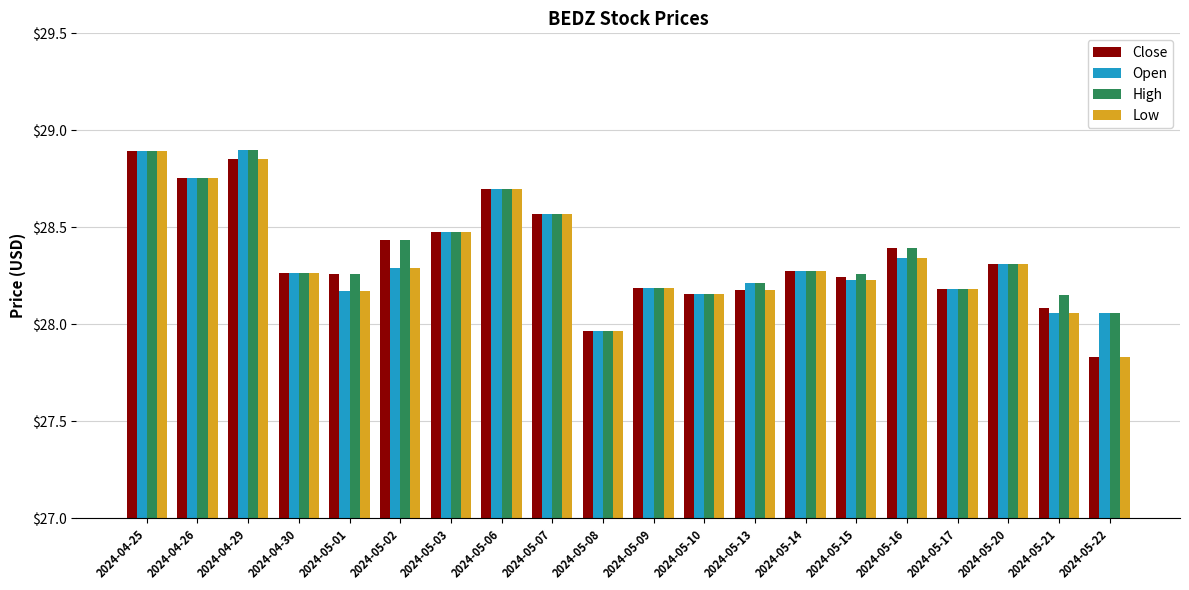

At how many categories does at least one series exceed 28?

19